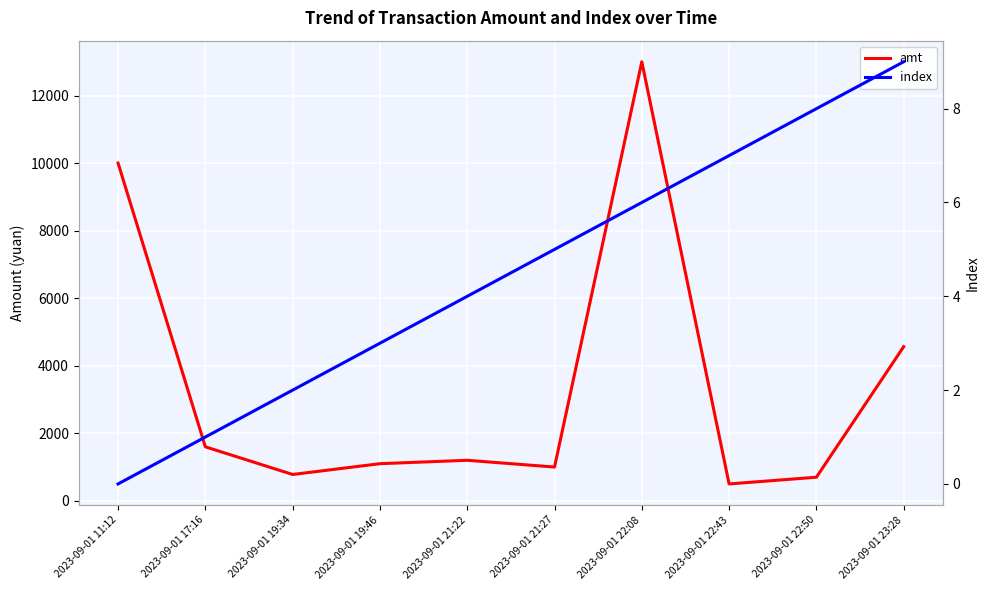

Which series has the largest range (max minus min)?

amt